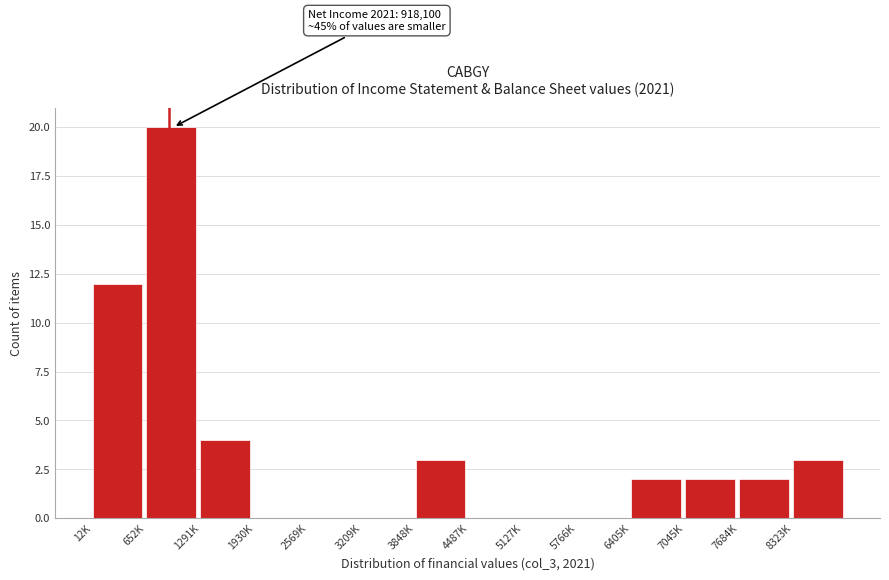

Reading right to left, extract all data points from this chart.

8323K=3	7684K=2	7045K=2	6405K=2	5766K=0	5127K=0	4487K=0	3848K=3	3209K=0	2569K=0	1930K=0	1291K=4	652K=20	12K=12